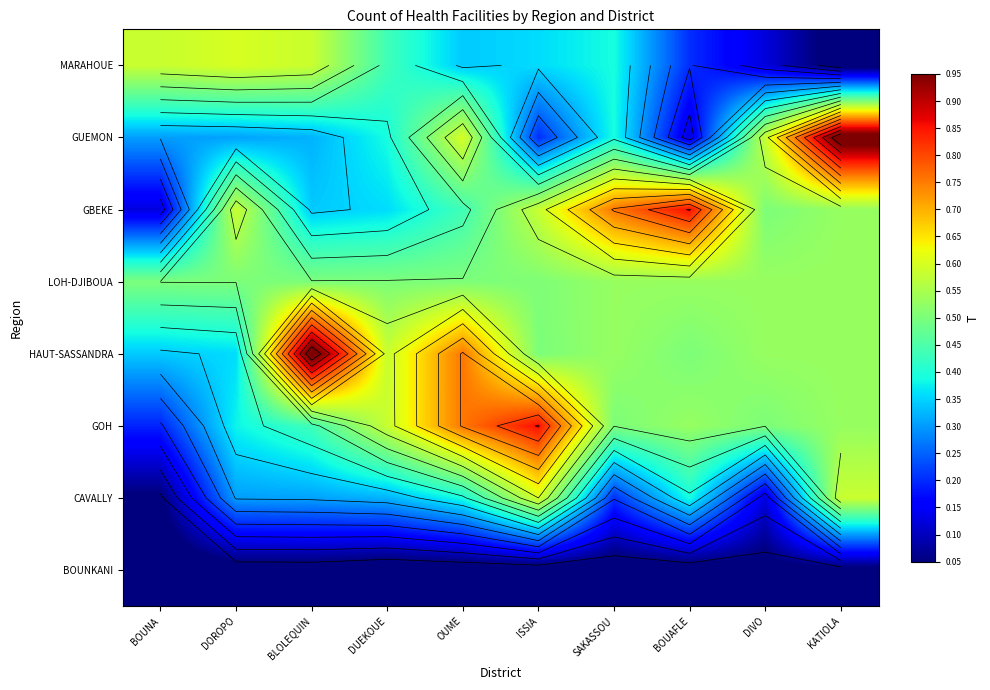

What is the difference between the maximum and second lowest values in the GOH series?

0.5